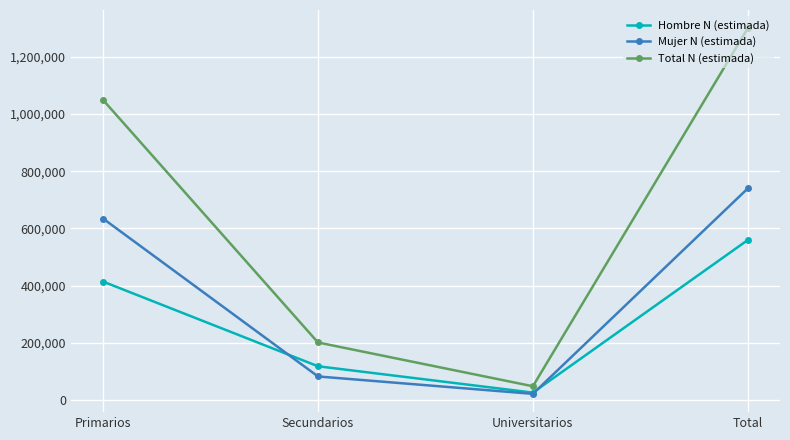

How many interior local valleys does the Mujer N (estimada) series have?

1